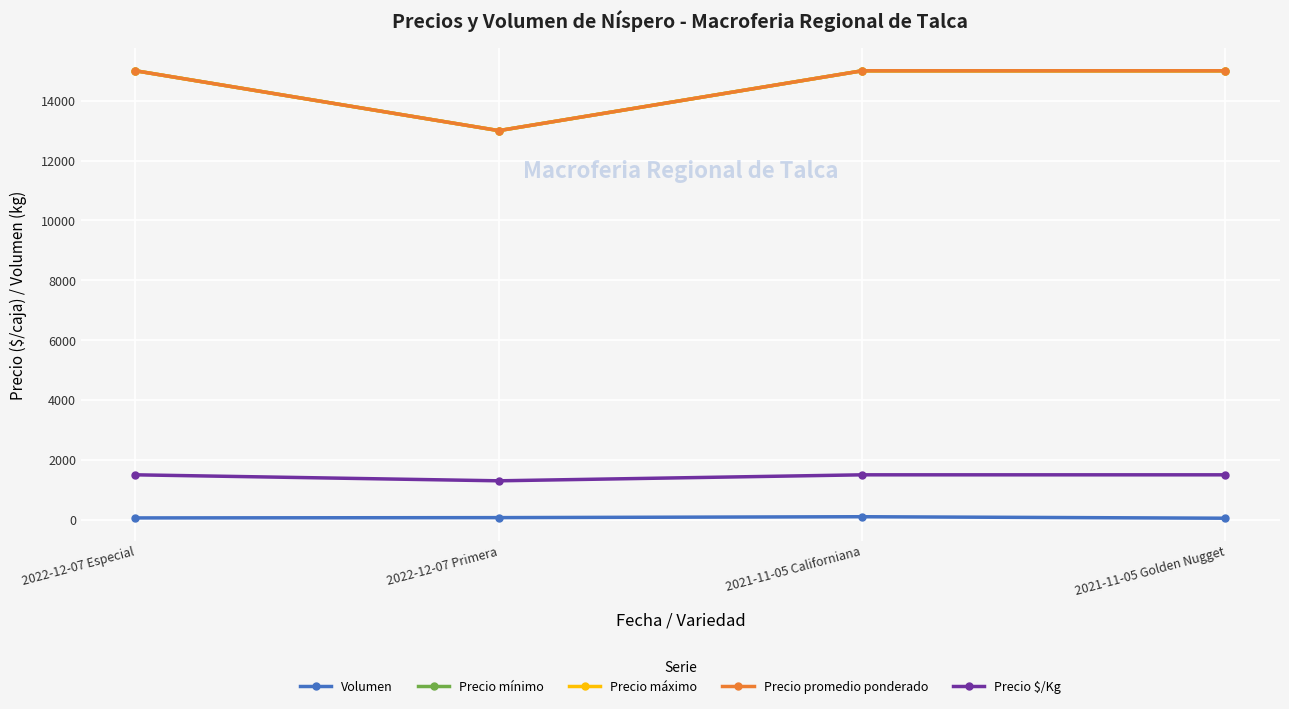

Does the chart have visible grid lines?

Yes